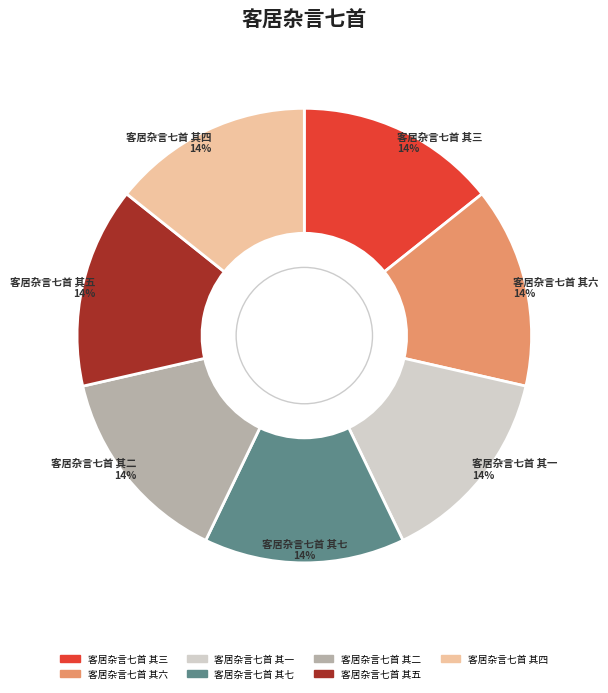

The 客居杂言七首 其七 slice represents 22% of the pie. True or false?

False